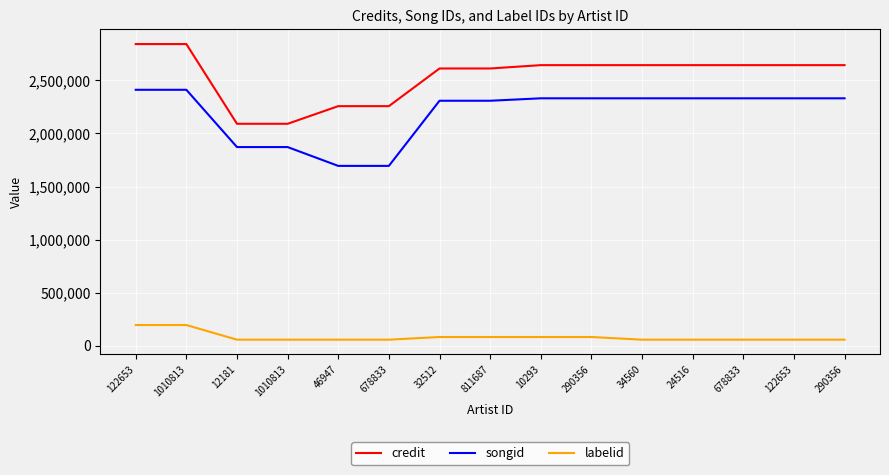

How many distinct data groups are displayed?

3